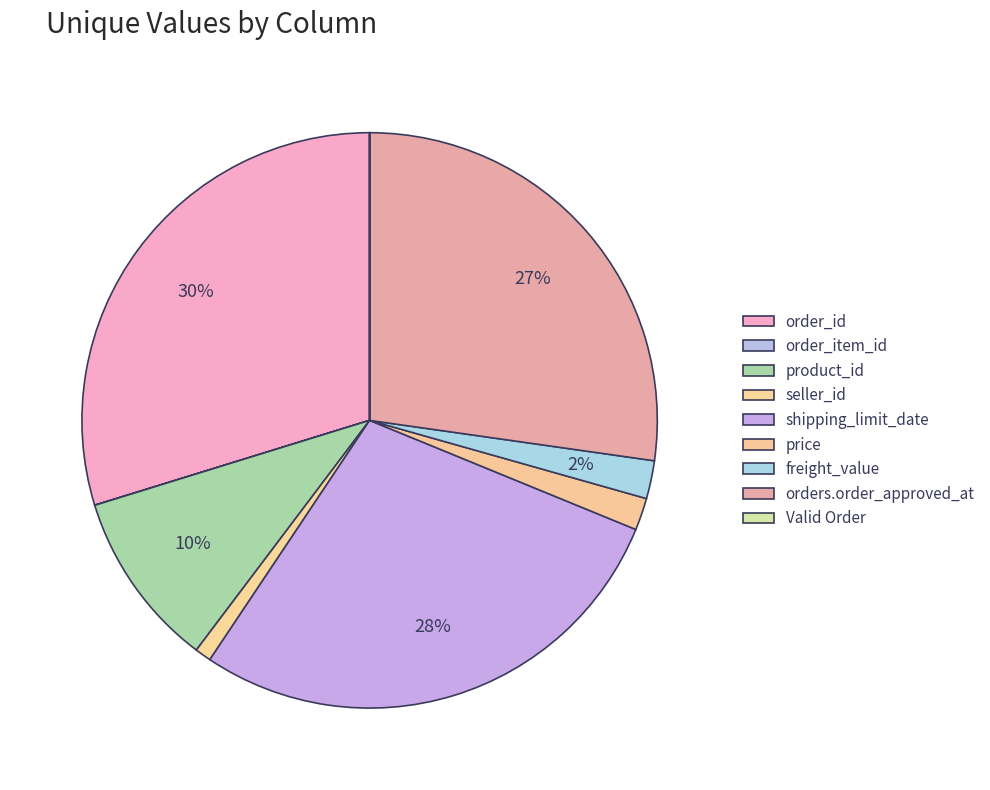

What percentage is the seller_id slice, to the nearest percent?

1%